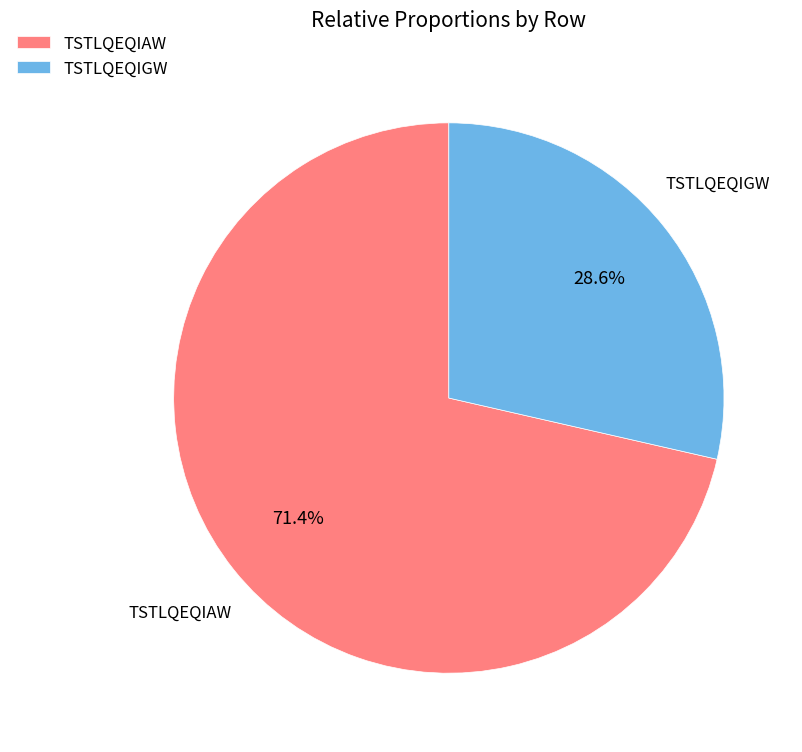

What is the smallest slice in the pie chart?

TSTLQEQIGW